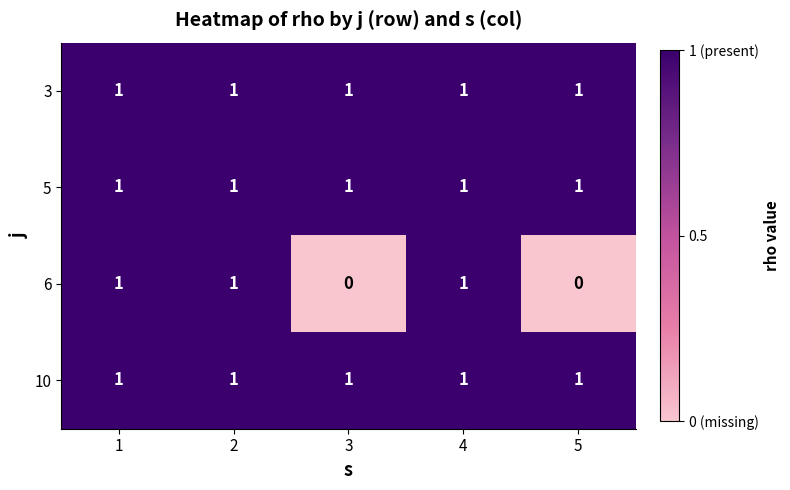

Reading right to left, list all the values displayed in this chart.

3: 5=1	4=1	3=1	2=1	1=1
5: 5=1	4=1	3=1	2=1	1=1
6: 5=0	4=1	3=0	2=1	1=1
10: 5=1	4=1	3=1	2=1	1=1